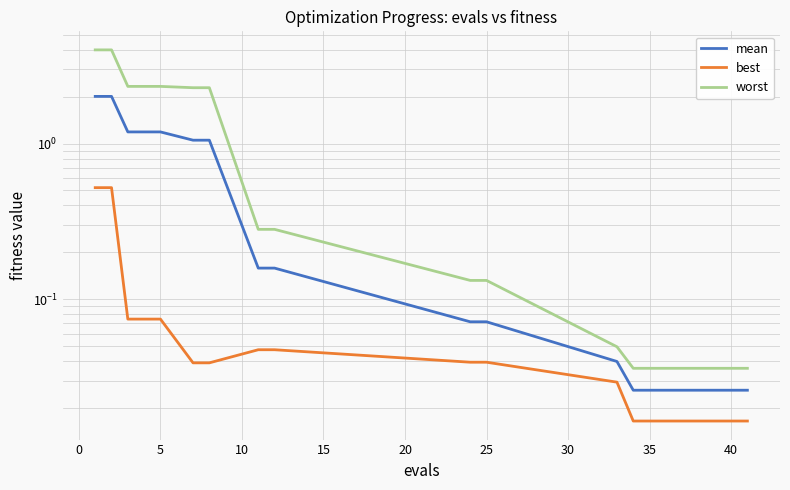

At how many categories does at least one series exceed 2?

7